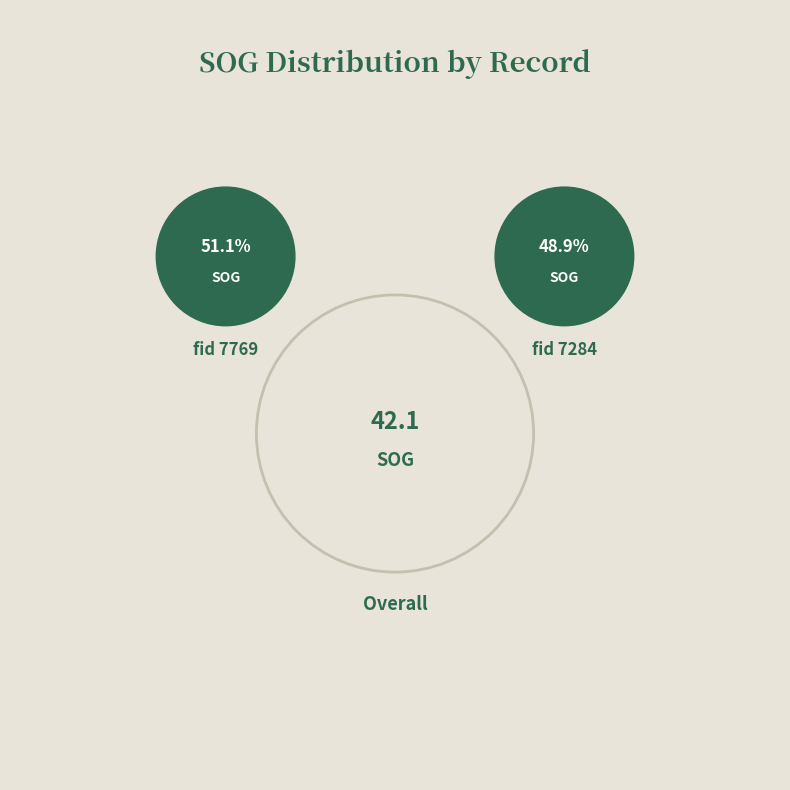

Rank the categories by value from highest to lowest.

7769, 7284